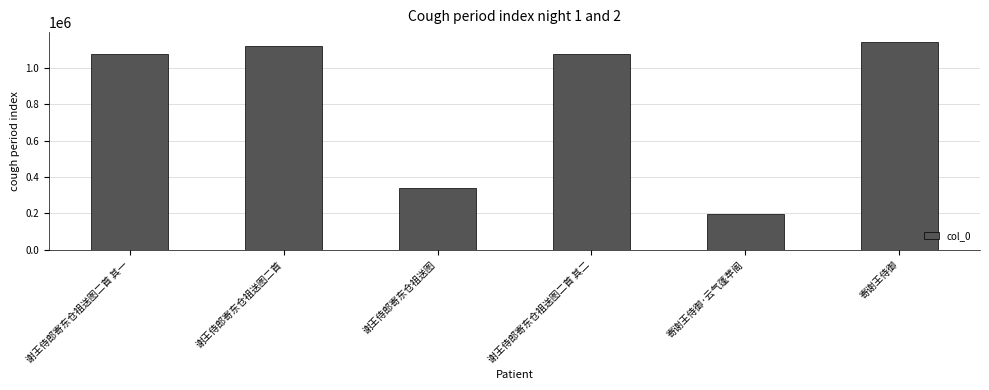

What is the label of the 1st bar from the right?

寄谢王侍御